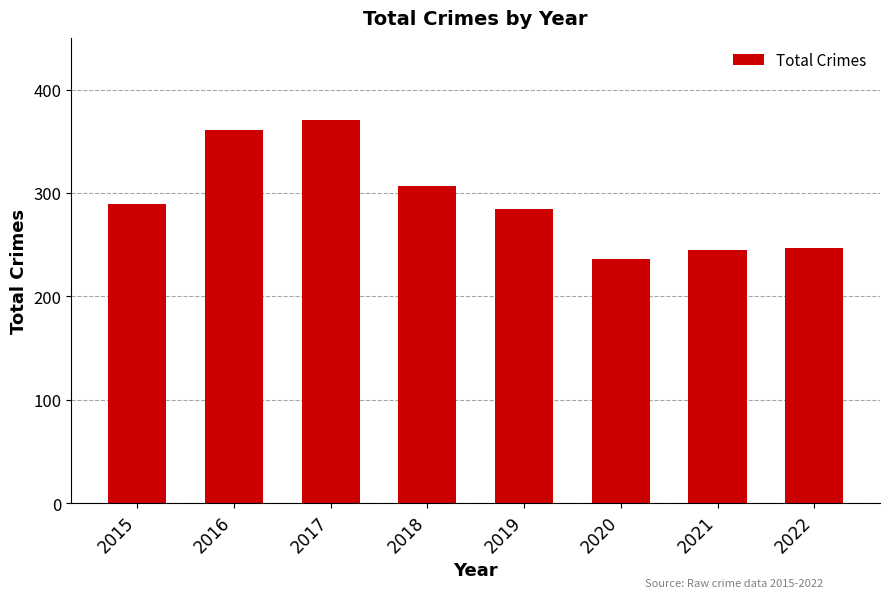

What value does the data have at 2020?

236